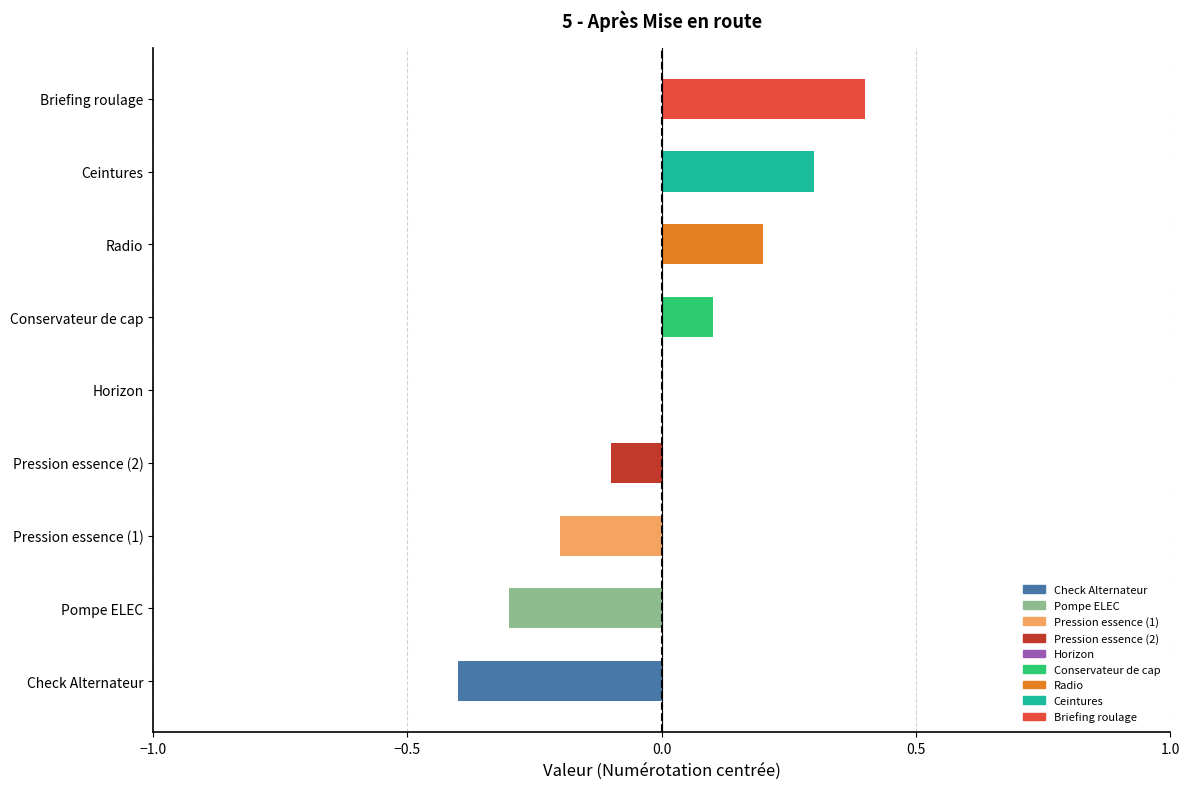

Reading top to bottom, transcribe all the data shown in this chart.

Briefing roulage=0.4	Ceintures=0.3	Radio=0.2	Conservateur de cap=0.1	Horizon=0.0	Pression essence (2)=-0.1	Pression essence (1)=-0.2	Pompe ELEC=-0.3	Check Alternateur=-0.4